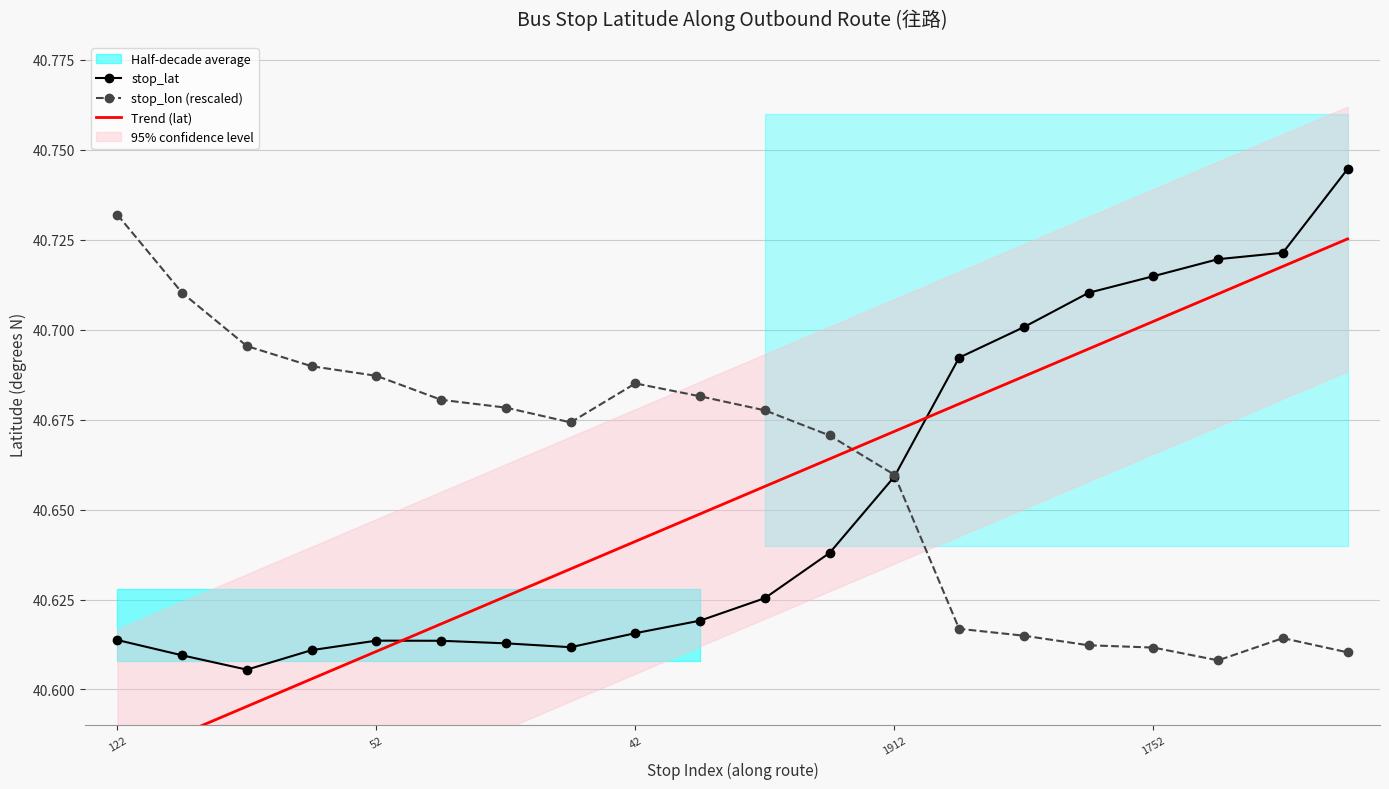

Count the stop_lat values in the range 40 to 41.

20